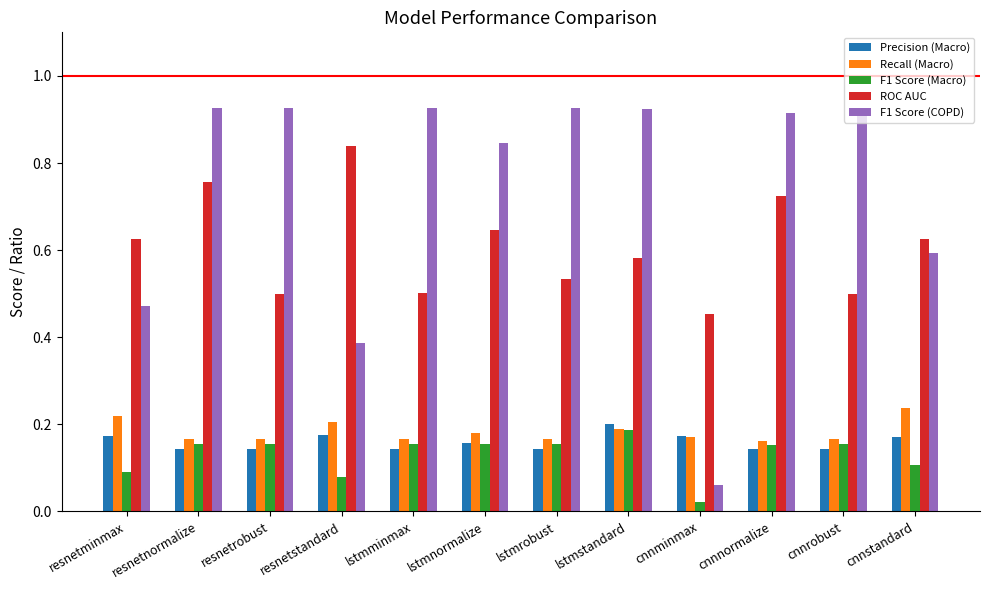

At how many categories does at least one series exceed 0?

12